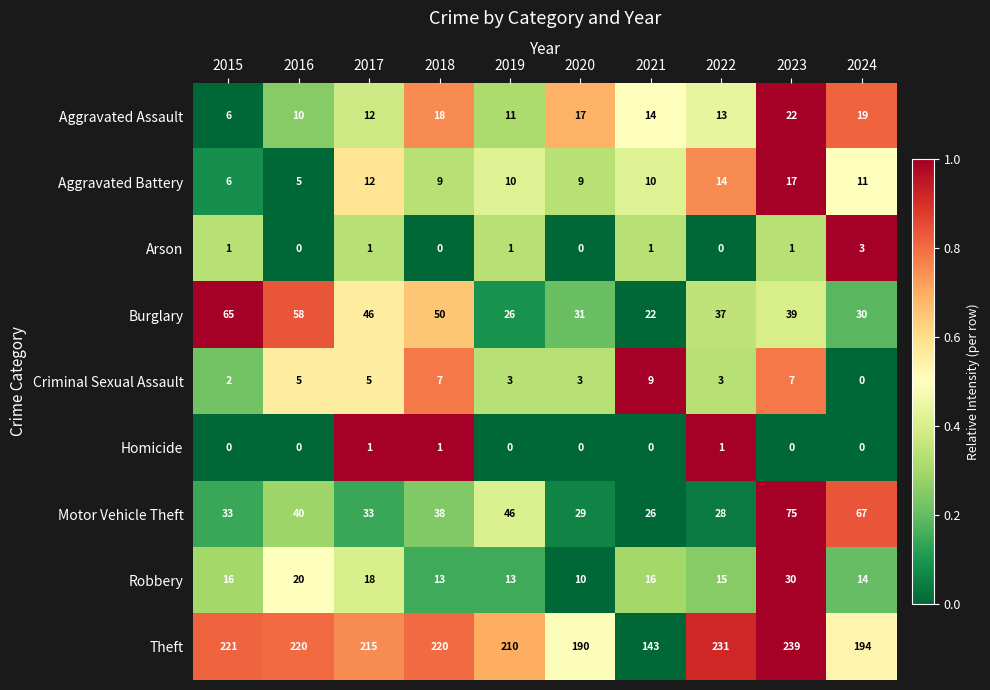

Which series changed the most between 2020 and 2021?

Theft